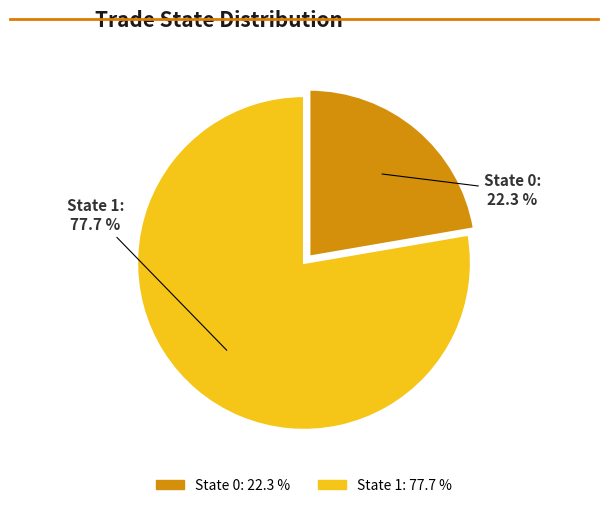

Is there any slice that represents more than half of the pie?

Yes